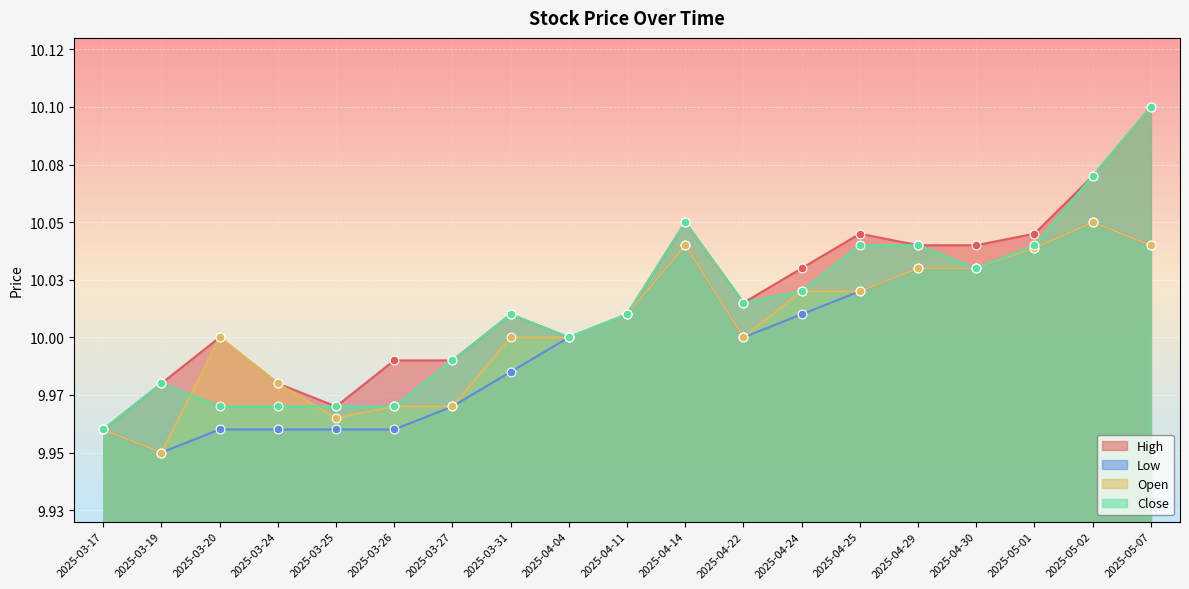

Is the value of Low at 2025-05-02 greater than the value of High at 2025-03-24?

Yes